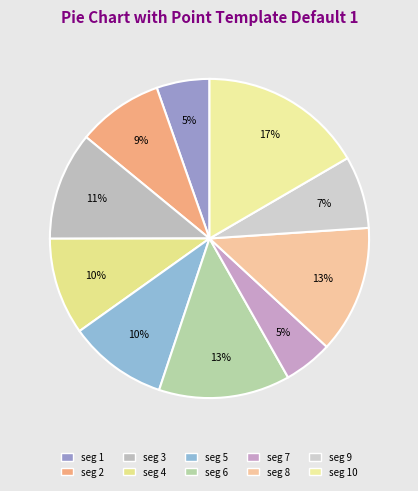

Count the number of slices in the pie.

10